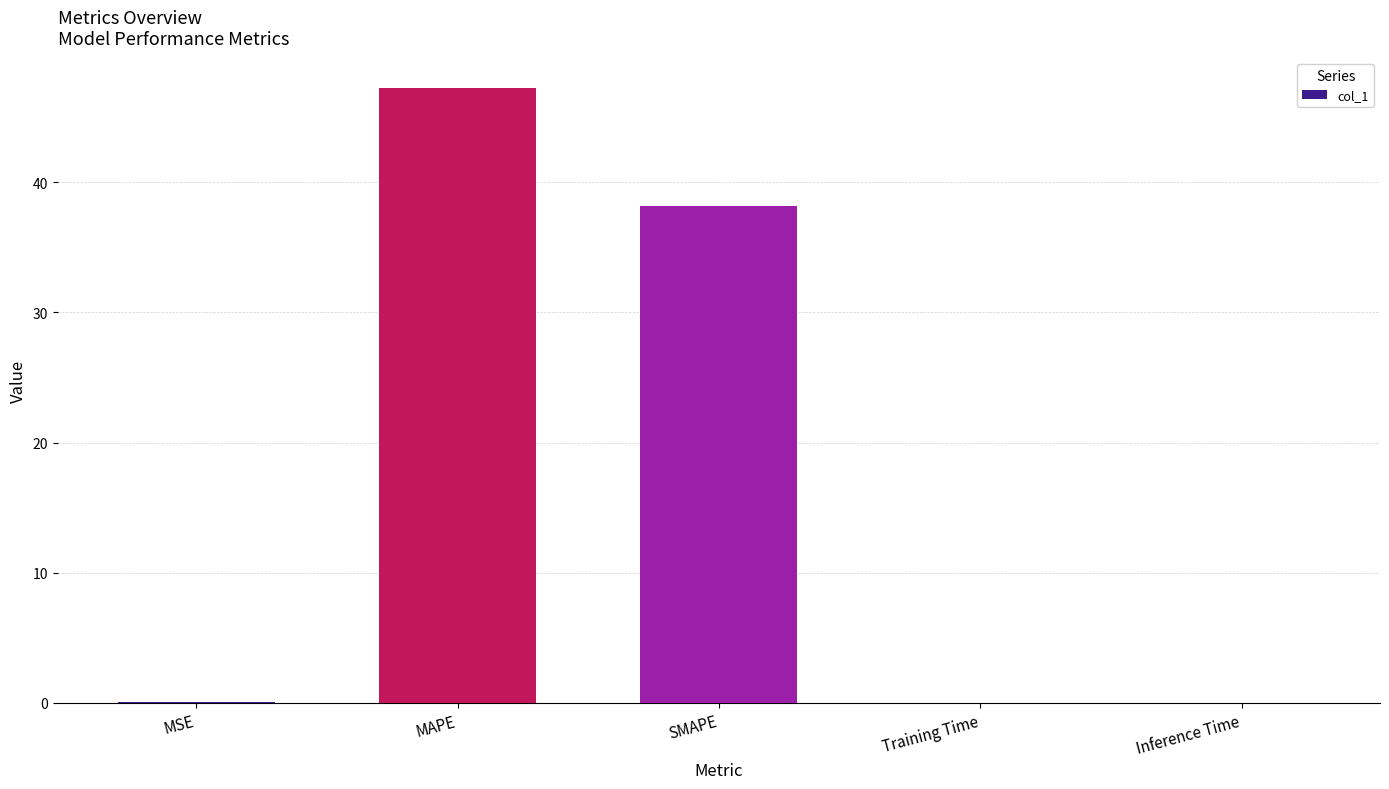

The chart shows a value of 47.2 at MAPE. True or false?

True